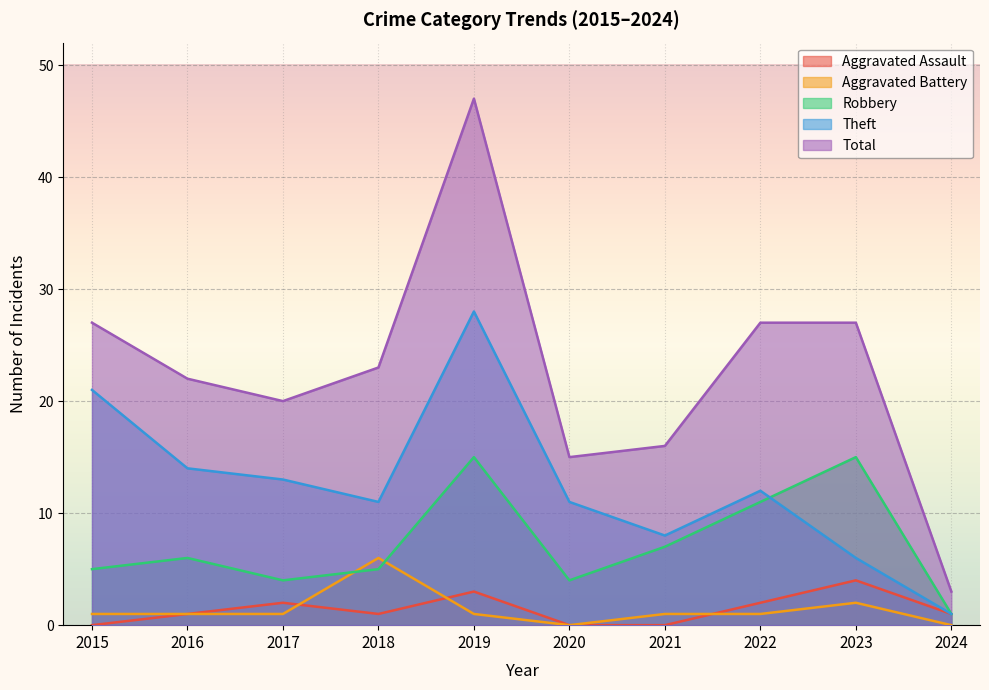

True or false: Aggravated Battery has a value of 2 at 2024.

False